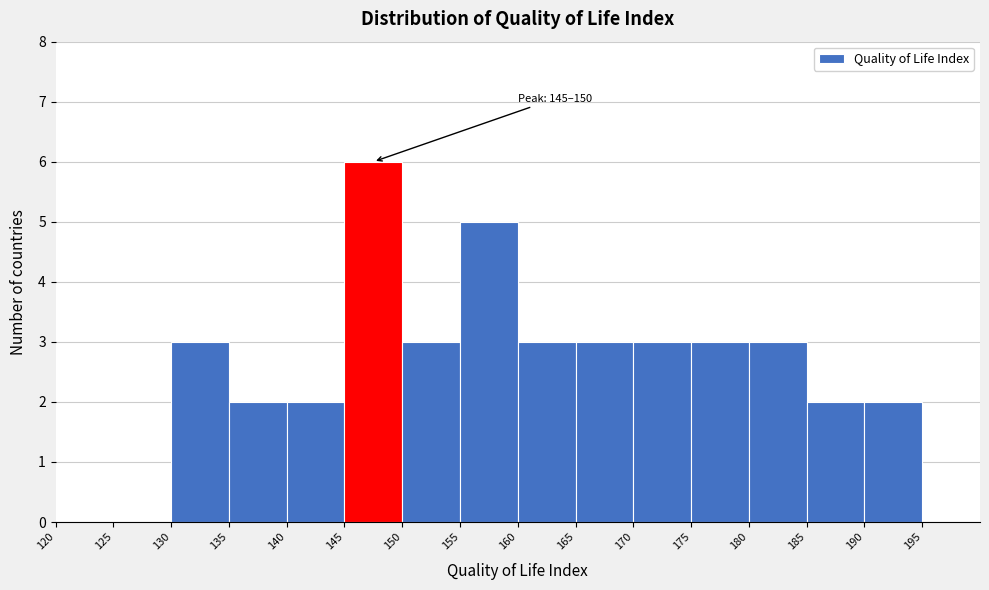

Which range on the x-axis has the tallest bar?

145 to 150